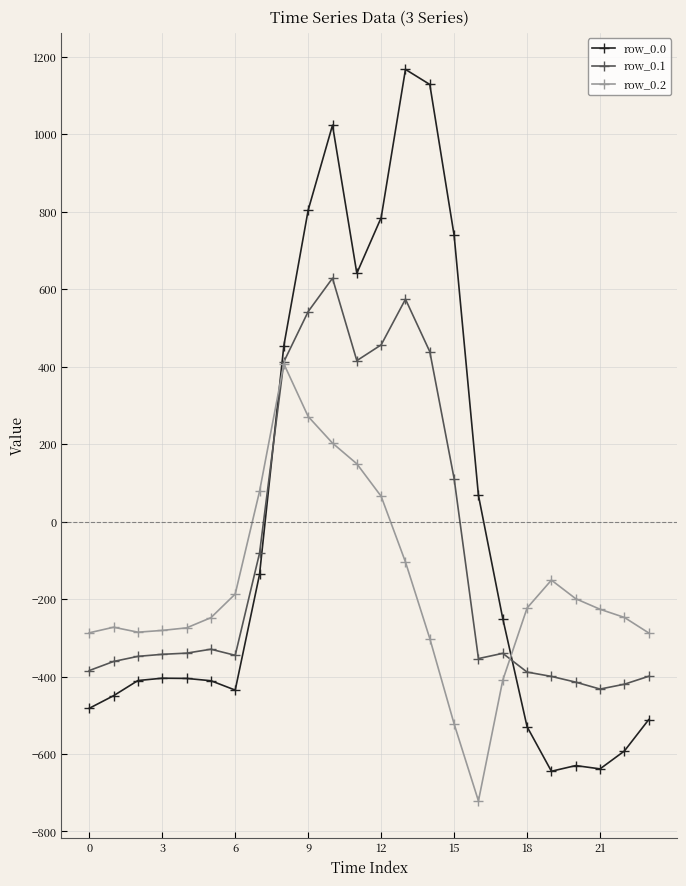

How many positive values does the row_0.0 series have?

9